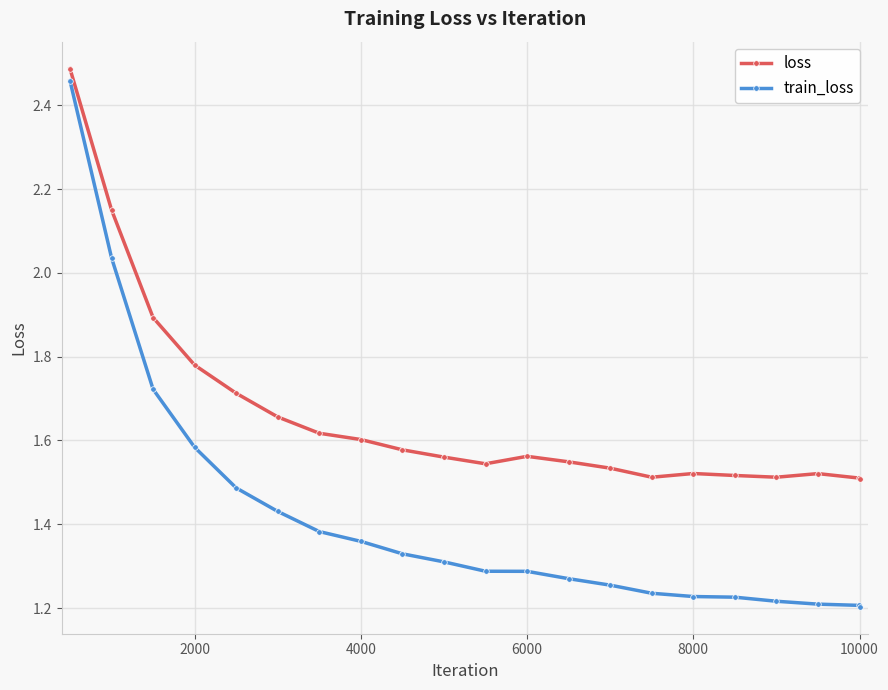

What is the sum of all loss values?

34.8